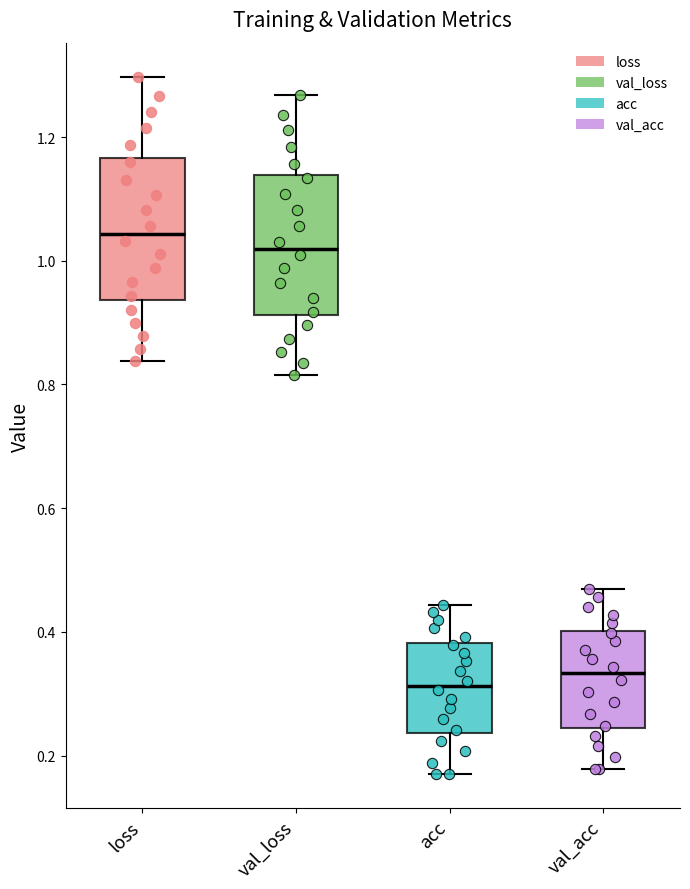

Reading left to right, transcribe this box plot: for each box, give where its median line is, the range the box spans, and where its two whiskers end, as read against the y-axis. The values are not printed on the chart, so give them approximately, as read against the axis.

loss: median 1.04, box 0.94 to 1.16, whiskers 0.84 to 1.30
val_loss: median 1.02, box 0.92 to 1.14, whiskers 0.82 to 1.26
acc: median 0.32, box 0.24 to 0.38, whiskers 0.18 to 0.44
val_acc: median 0.34, box 0.24 to 0.40, whiskers 0.18 to 0.46